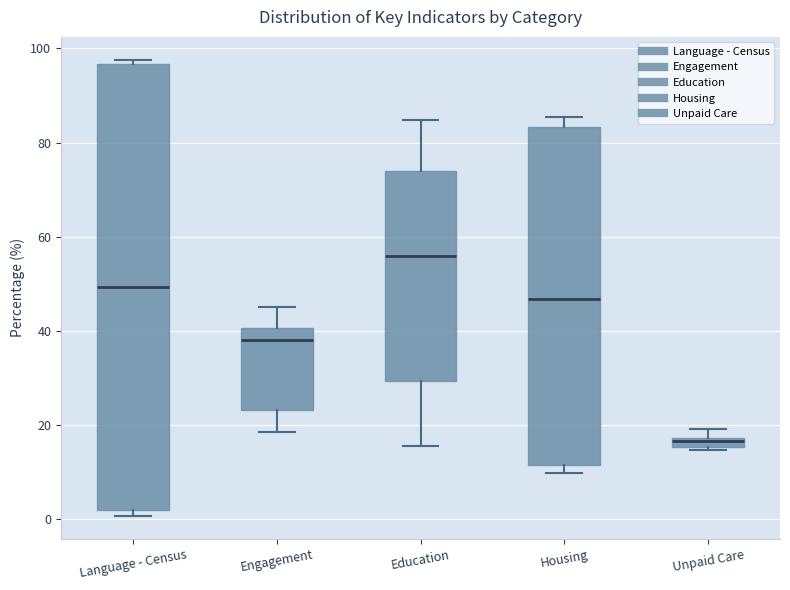

Where does the upper whisker of the box for Education end on the y-axis? The values are not printed on the chart, so give them approximately, as read against the axis.

84